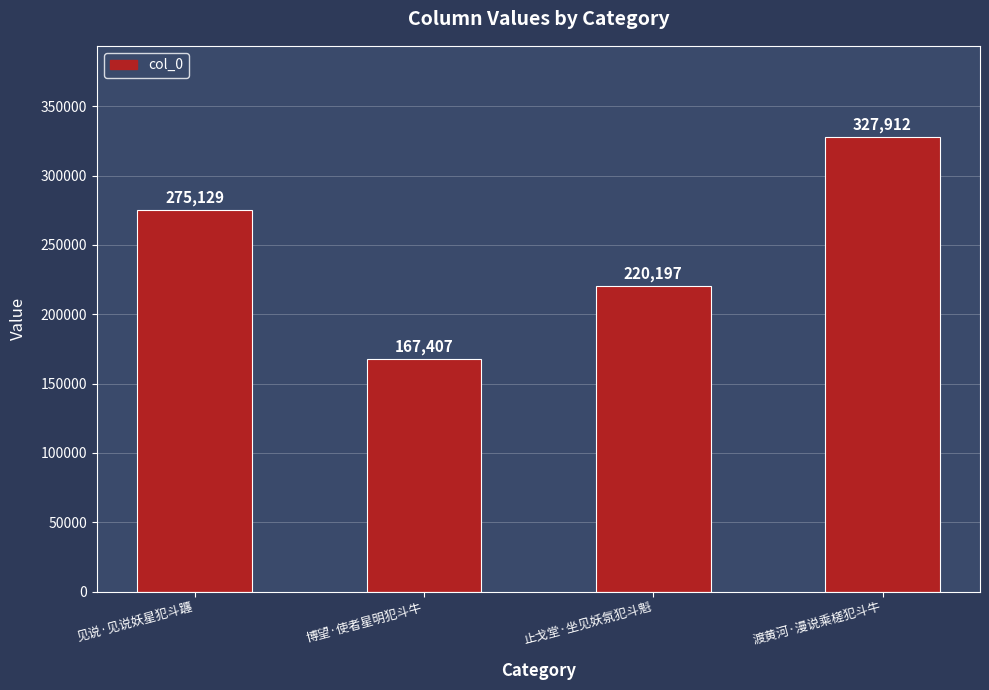

Reading left to right, transcribe all the data shown in this chart.

见说·见说妖星犯斗躔=275129	博望·使者星明犯斗牛=167407	止戈堂·坐见妖氛犯斗魁=220197	渡黄河·漫说乘槎犯斗牛=327912